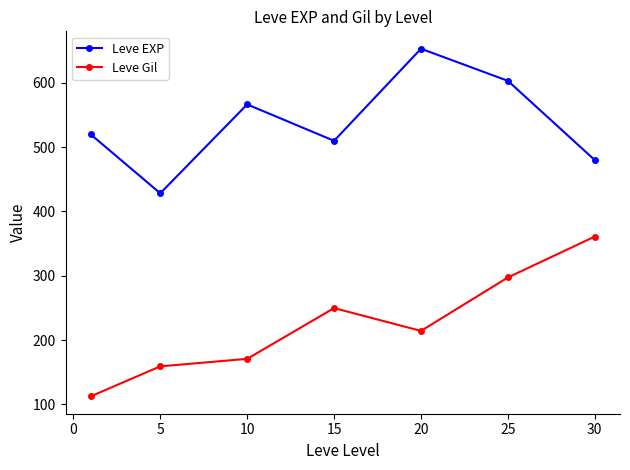

What is the highest value of the Leve EXP series?

653.3